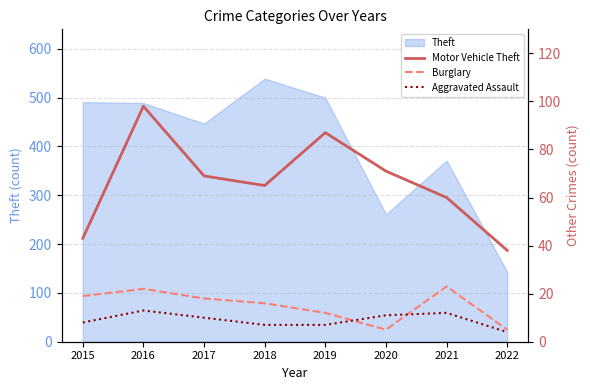

At which label does Aggravated Assault first exceed 10?

2016